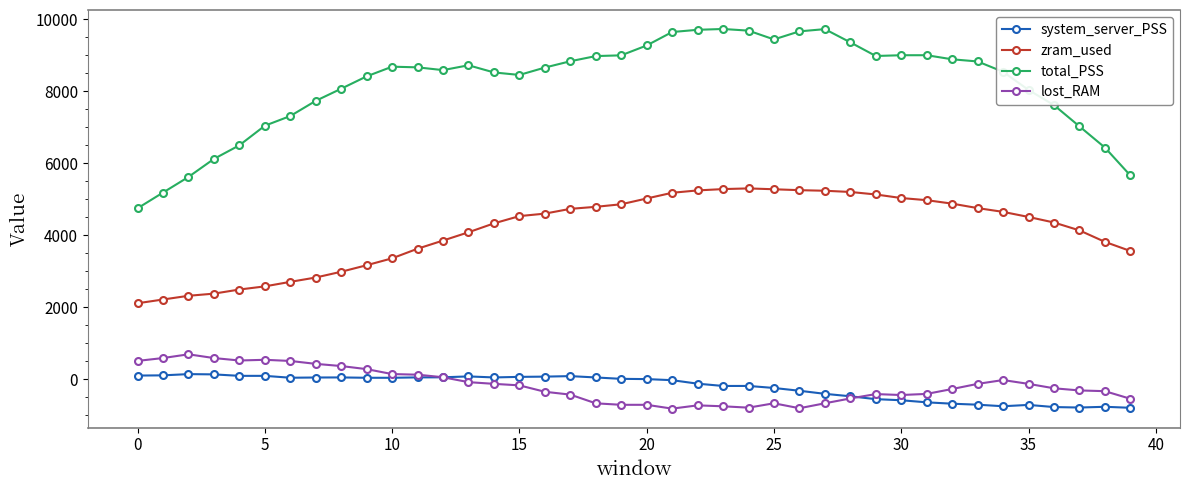

What is the value of the zram_used point at the 22nd from the left?

5181.1